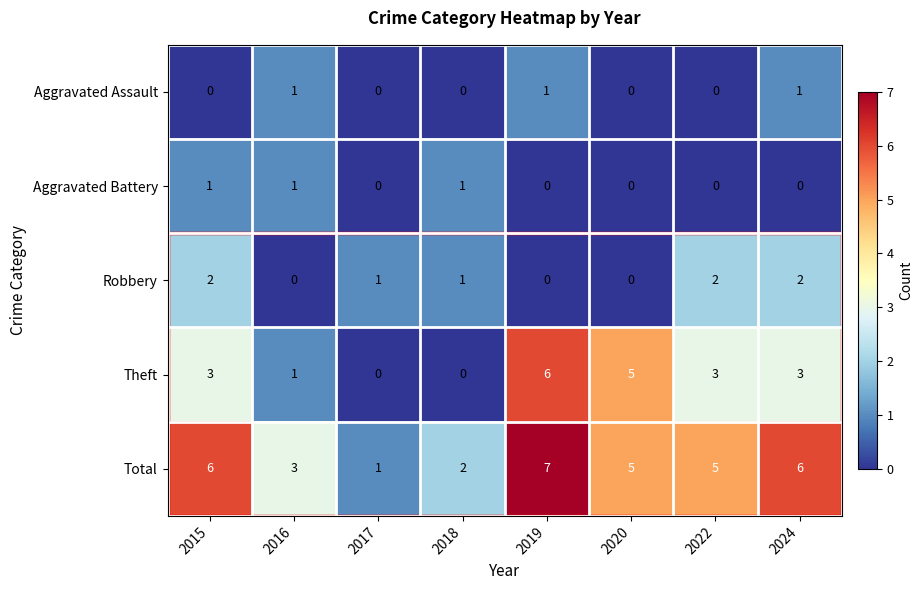

How many values in the Theft series are below 3?

3